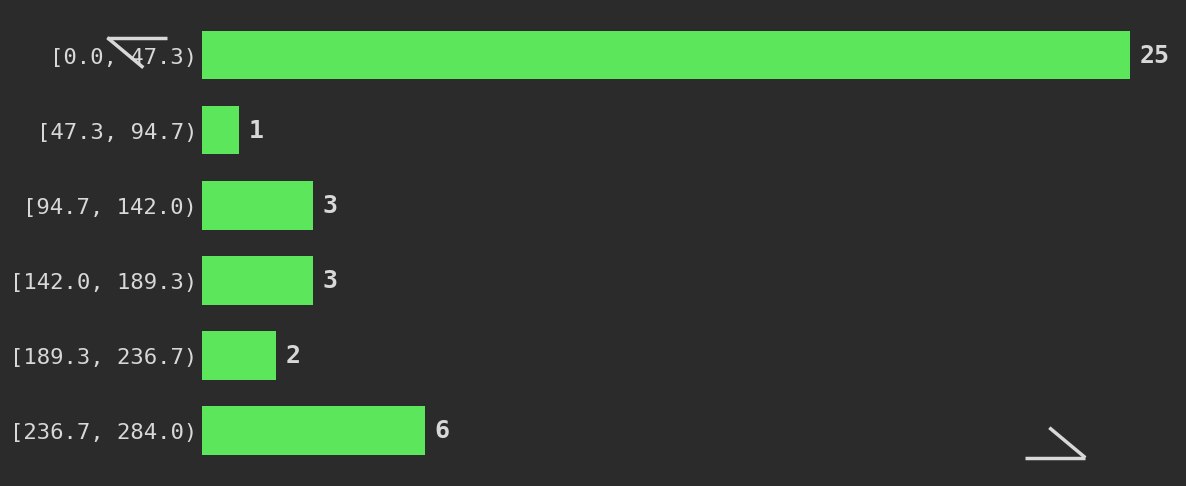

Reading top to bottom, transcribe all the data shown in this chart.

[0.0, 47.3)=25	[47.3, 94.7)=1	[94.7, 142.0)=3	[142.0, 189.3)=3	[189.3, 236.7)=2	[236.7, 284.0)=6